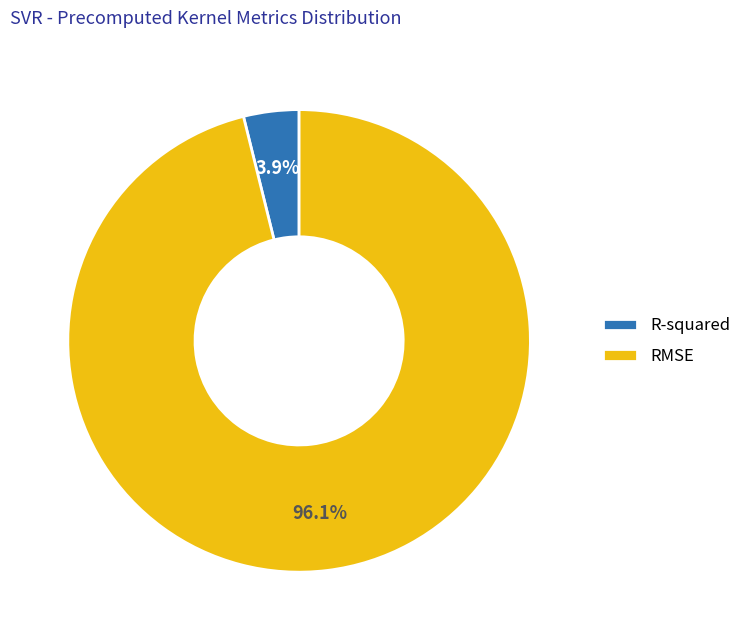

What percentage do R-squared and RMSE together represent?

100.0%